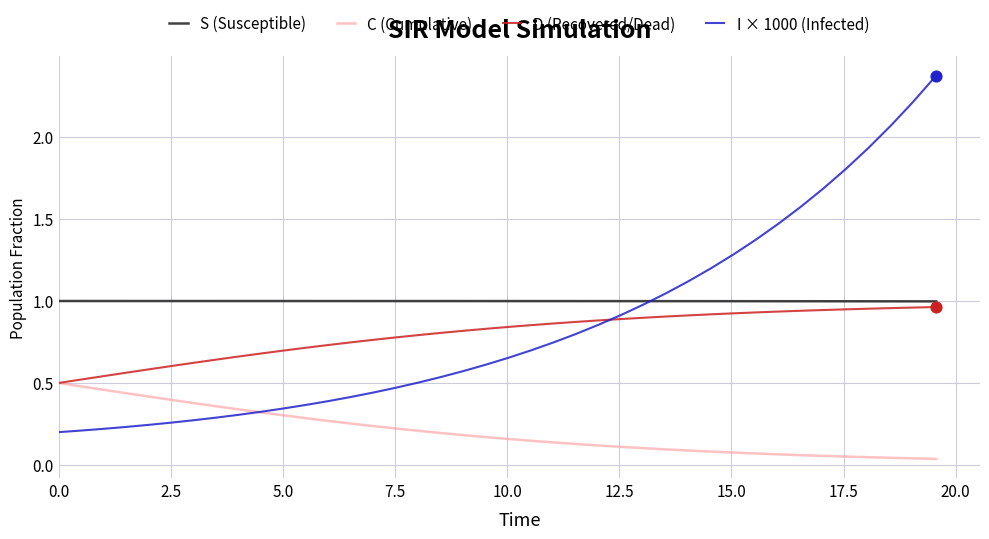

Which series has the largest total across all categories?

S (Susceptible)